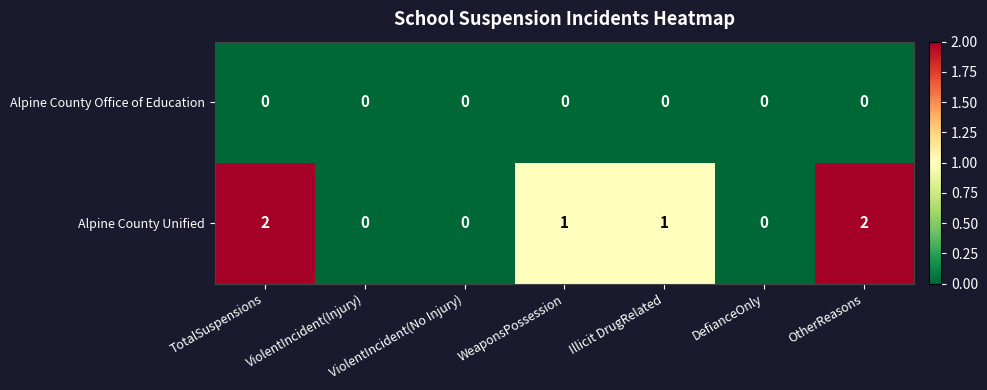

The value of Alpine County Unified at ViolentIncident(Injury) is 1. True or false?

False